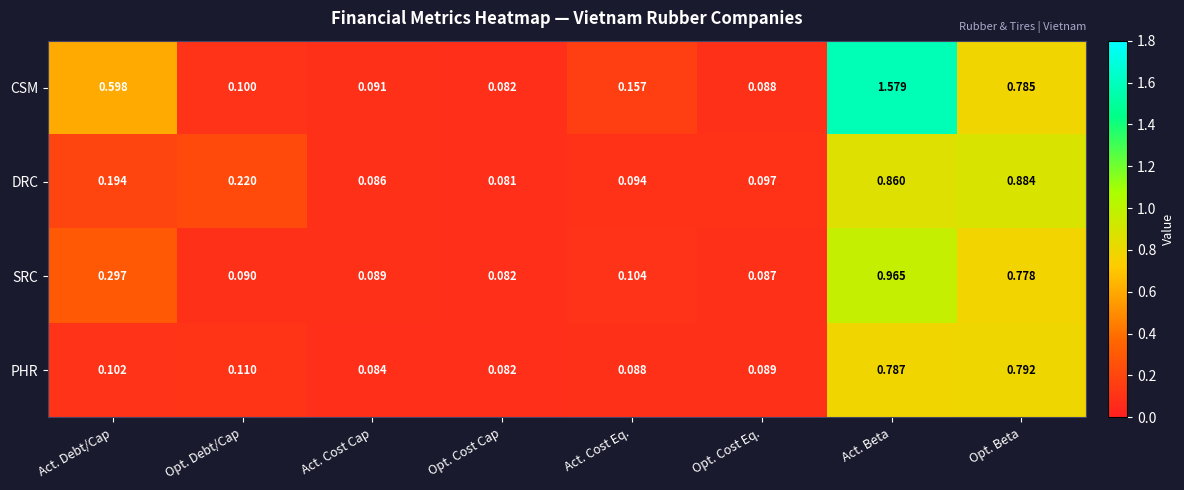

At which label is CSM closest to 0?

Opt. Cost Cap